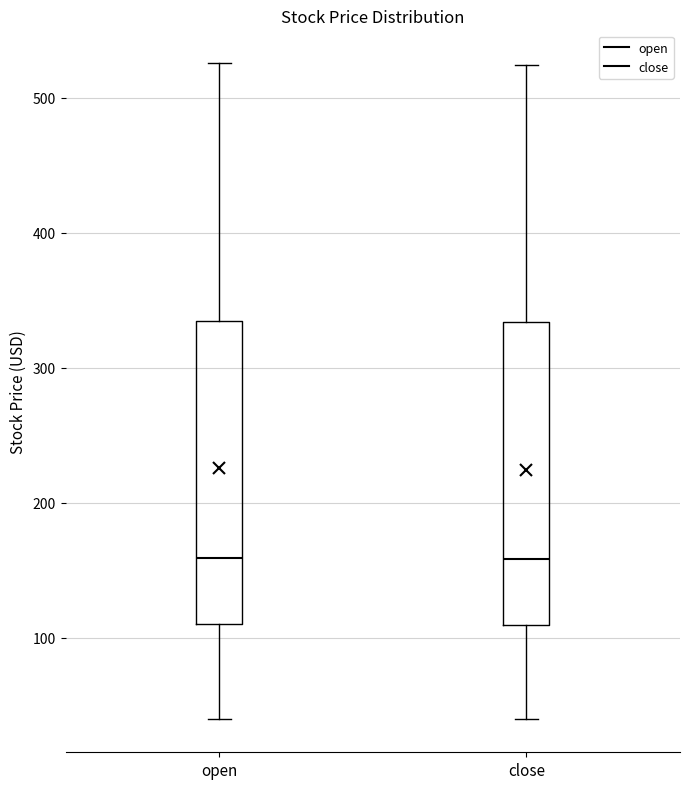

Reading left to right, transcribe this box plot: for each box, give where its median line is, the range the box spans, and where its two whiskers end, as read against the y-axis. The values are not printed on the chart, so give them approximately, as read against the axis.

open: median 160, box 110 to 330, whiskers 40 to 530
close: median 160, box 110 to 330, whiskers 40 to 520